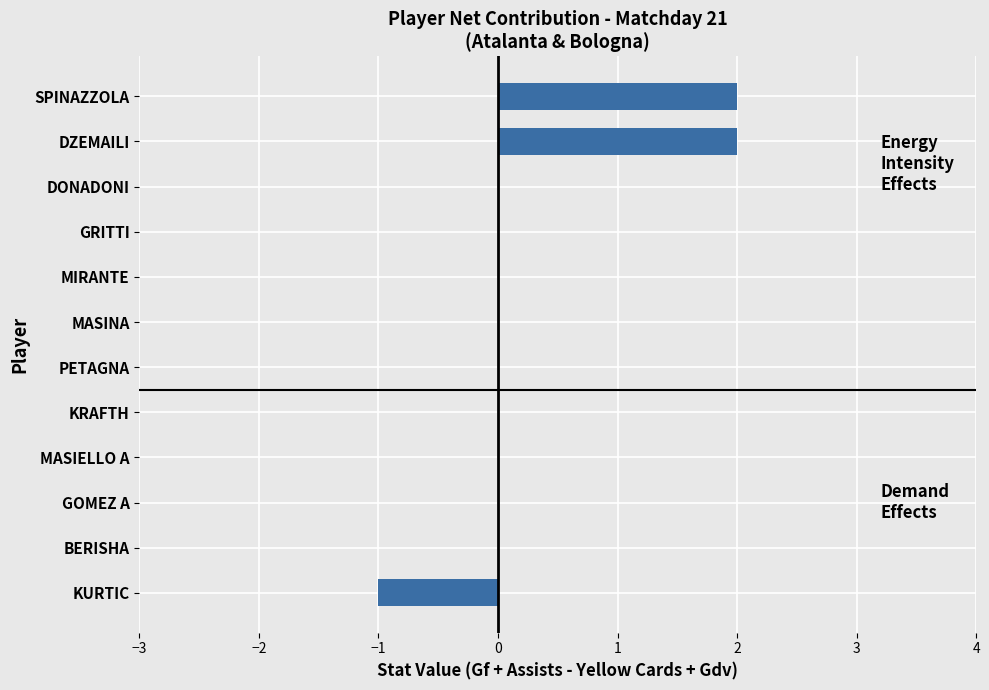

Count the number of data series in this chart.

1